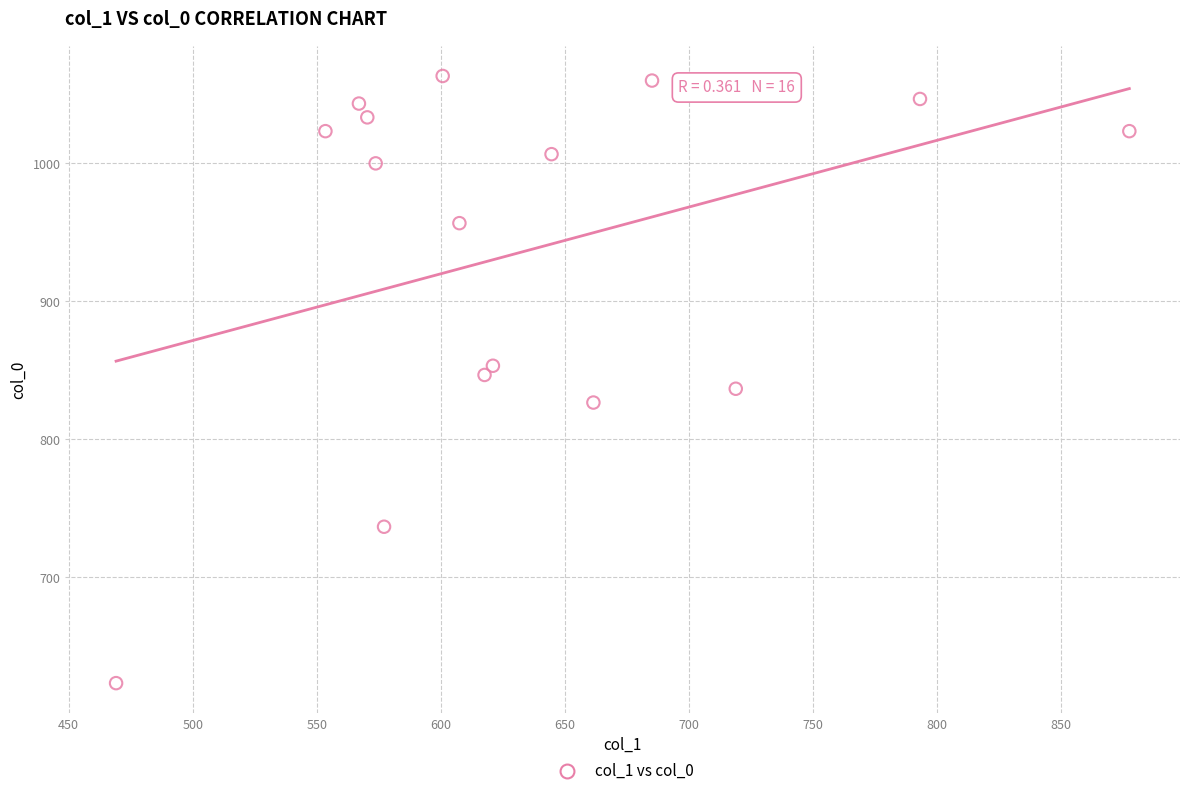

What is the range of X values (max minus min)?

408.4